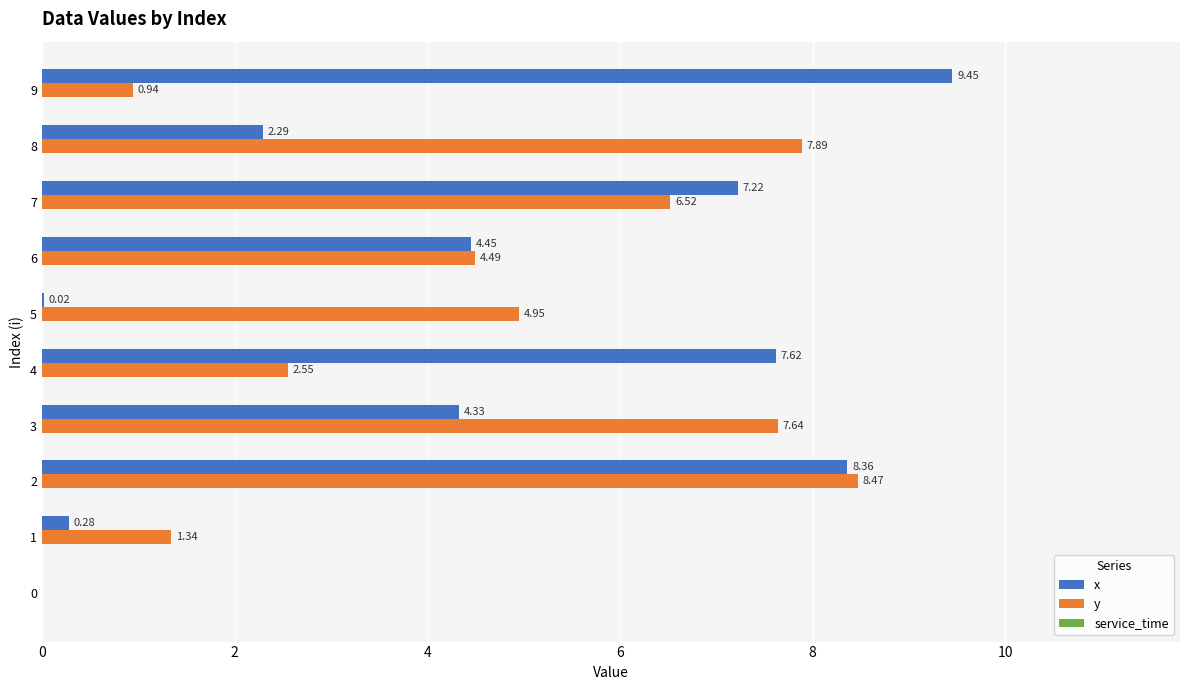

What is the sum of all y values?

44.8